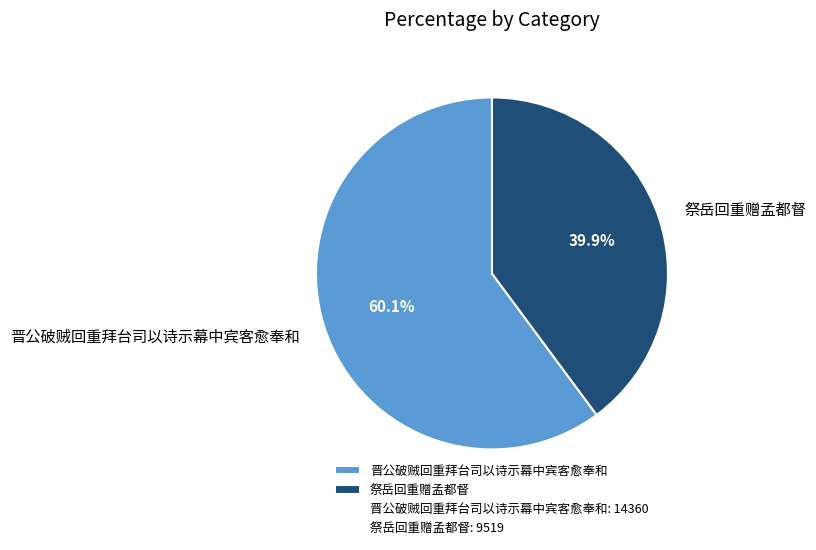

How many slices are in this pie chart?

2